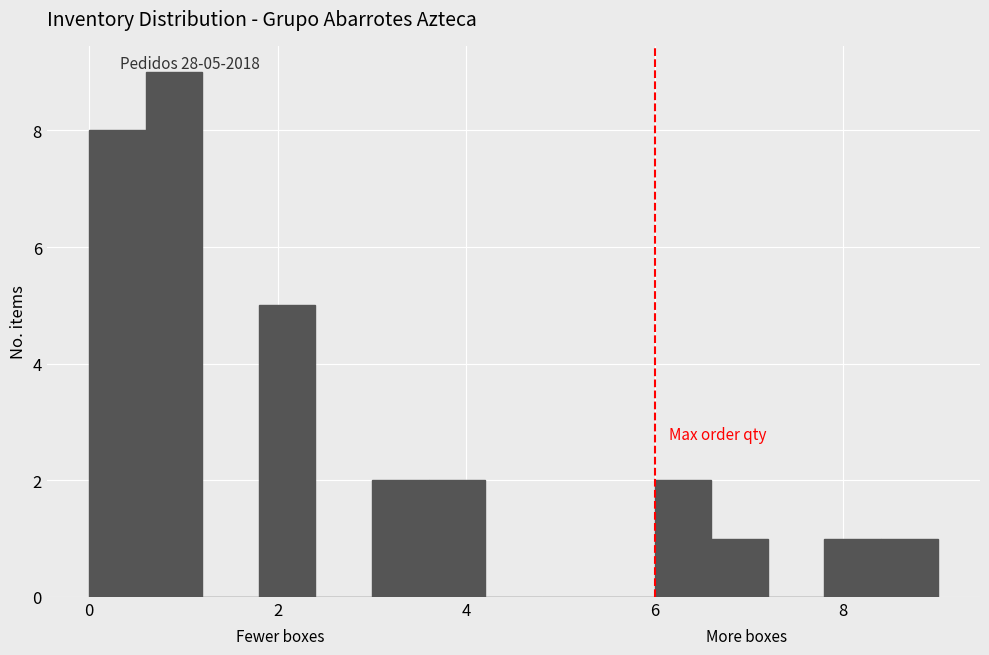

Read against the x-axis, roughly where is the centre of the tallest bar?

1.0